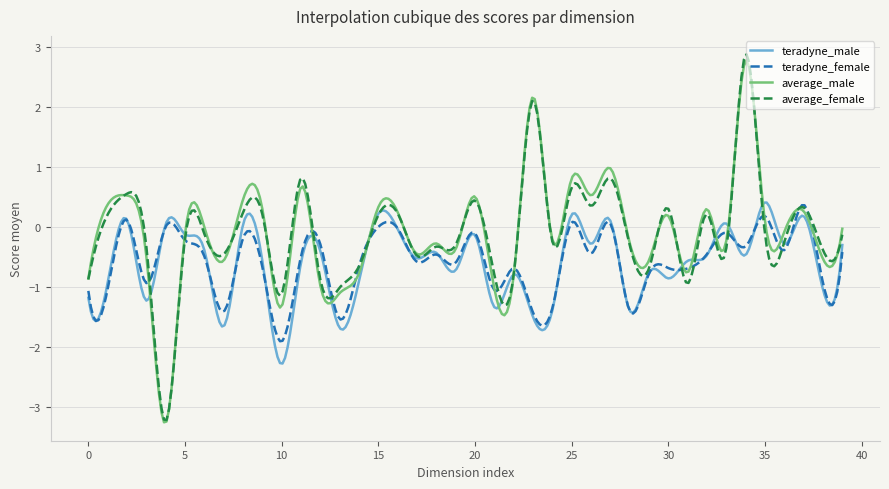

What is the highest value of the average_male series?

2.8